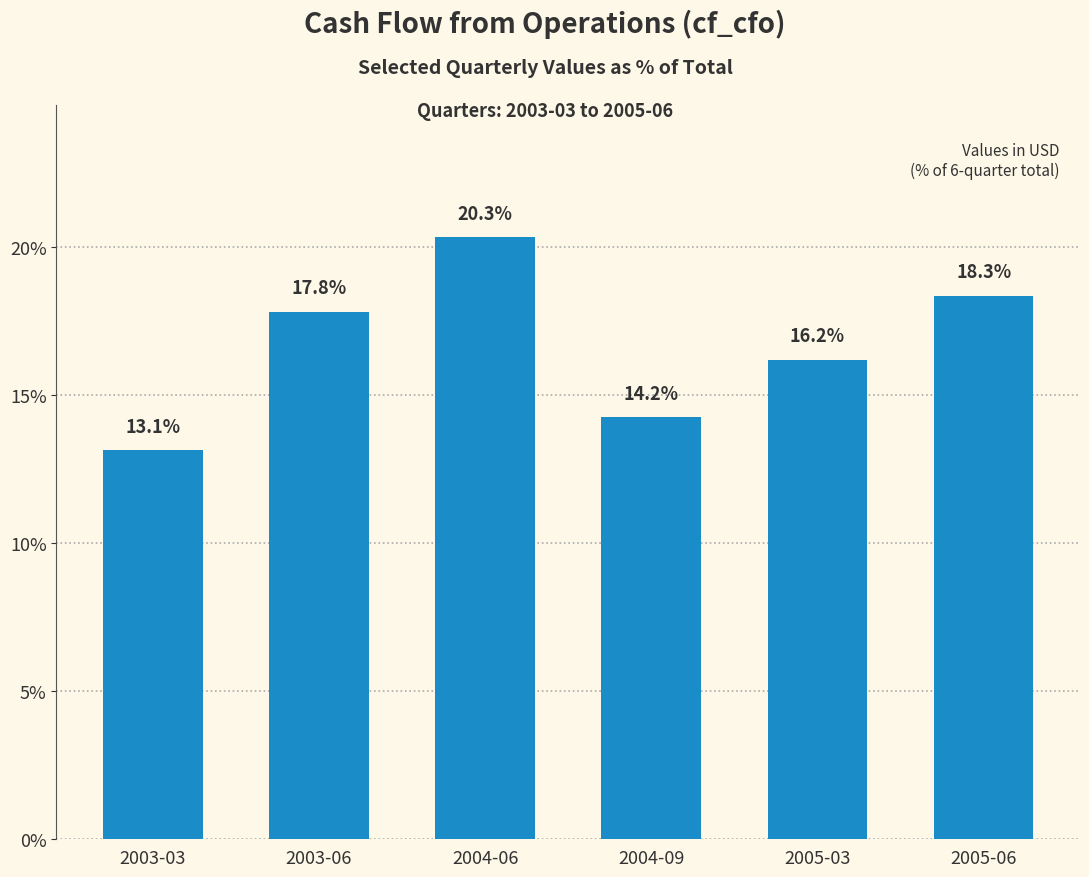

Approximately how many times larger is the value at 2004-09 compared to 2003-03?

1.1